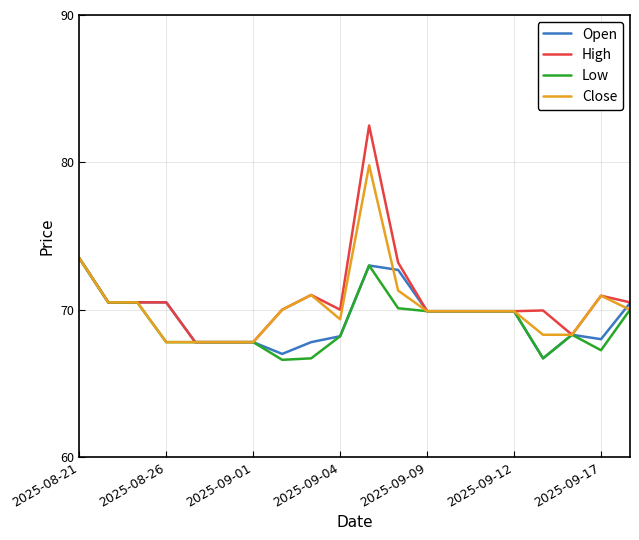

What is the lowest value of the Low series?

66.6